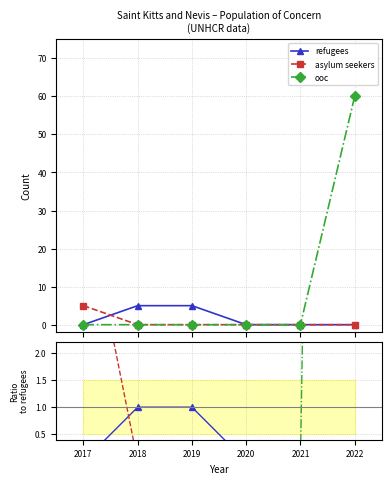

The value of refugees at 2018 is 2. True or false?

False